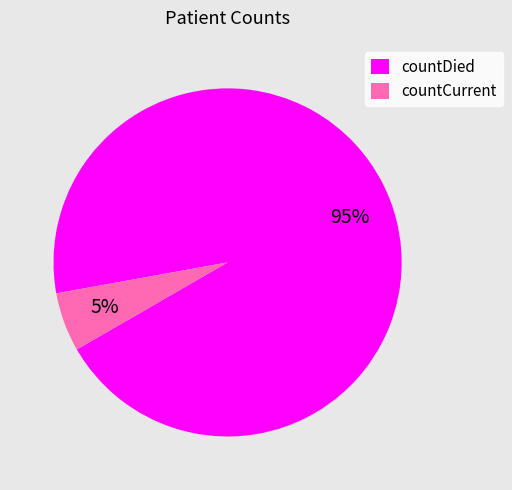

Between countCurrent and countDied, which is larger?

countDied